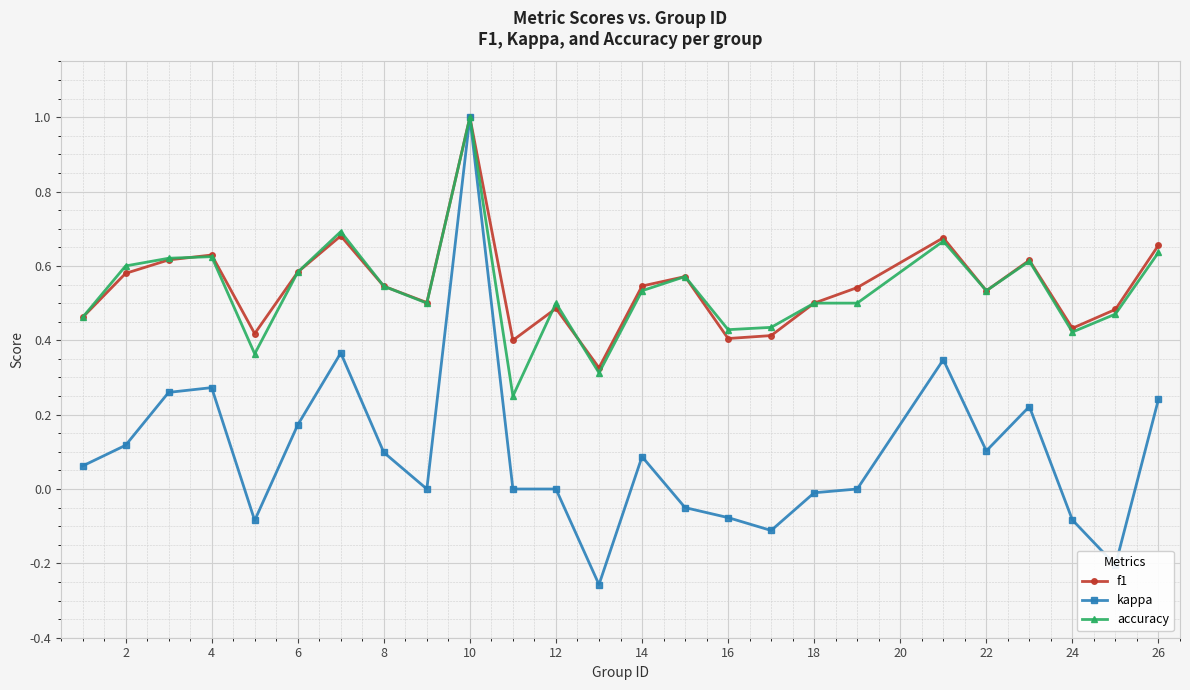

Reading right to left, list all the values displayed in this chart.

f1: 0.7	0.5	0.4	0.6	0.5	0.7	0.5	0.5	0.4	0.4	0.6	0.5	0.3	0.5	0.4	1.0	0.5	0.5	0.7	0.6	0.4	0.6	0.6	0.6	0.5
kappa: 0.2	-0.2	-0.1	0.2	0.1	0.3	0.0	-0.0	-0.1	-0.1	-0.1	0.1	-0.3	0.0	0.0	1.0	0.0	0.1	0.4	0.2	-0.1	0.3	0.3	0.1	0.1
accuracy: 0.6	0.5	0.4	0.6	0.5	0.7	0.5	0.5	0.4	0.4	0.6	0.5	0.3	0.5	0.2	1.0	0.5	0.5	0.7	0.6	0.4	0.6	0.6	0.6	0.5